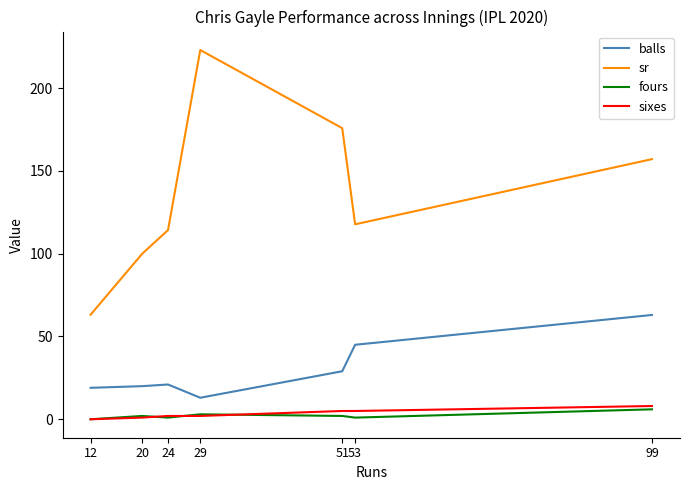

Between 12 and 29, which series saw the biggest shift?

sr